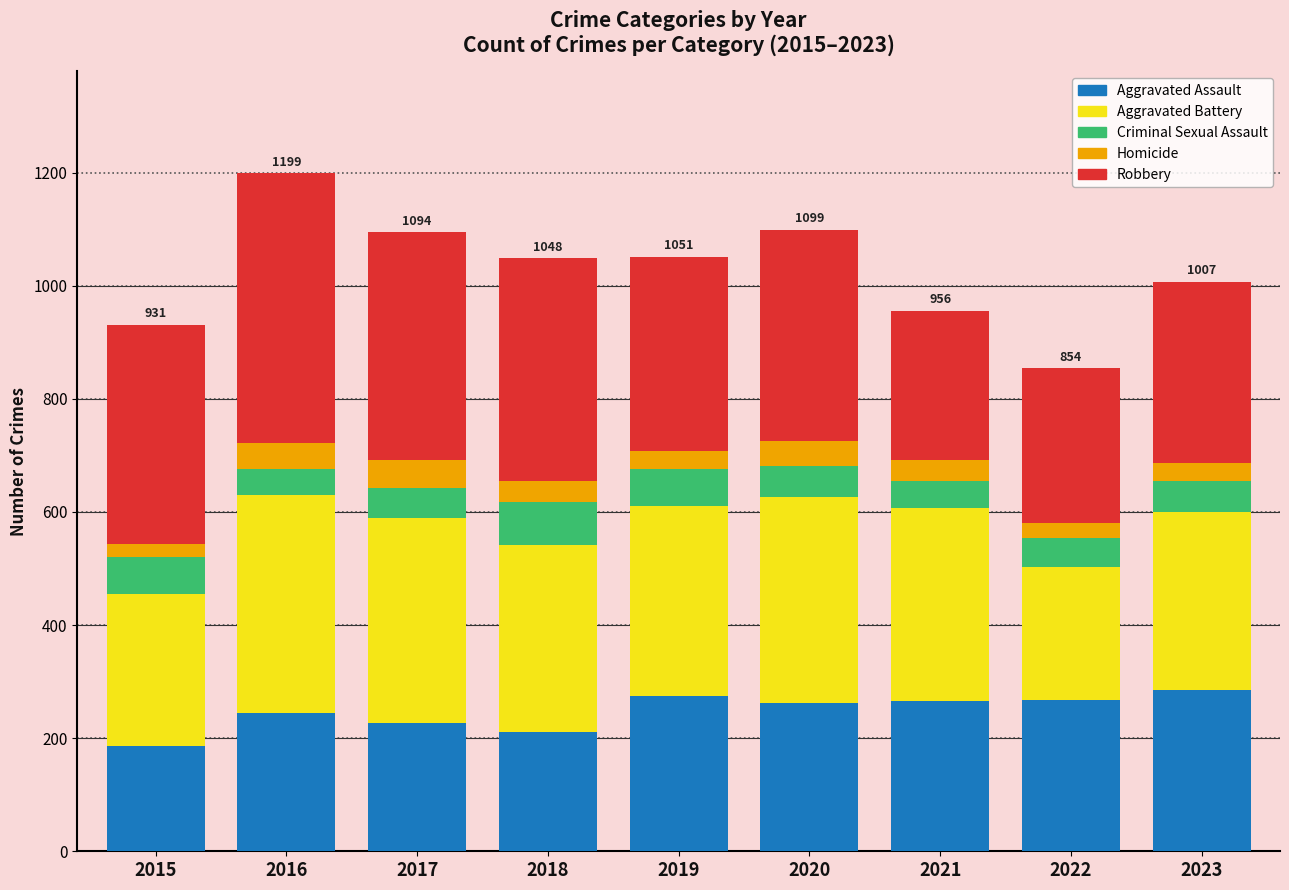

What is the total value across all series at 2018?

1048